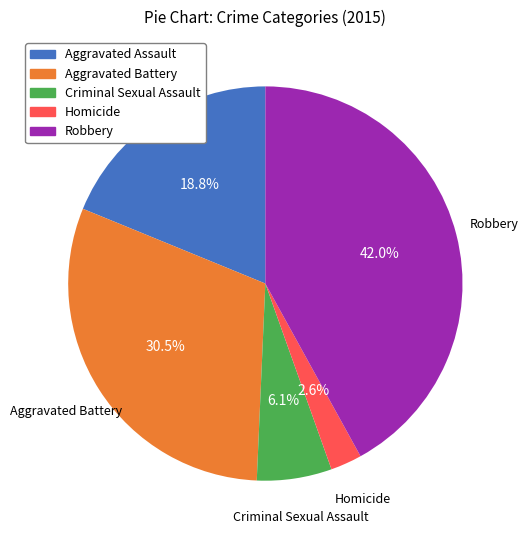

The Homicide slice represents 10% of the pie. True or false?

False